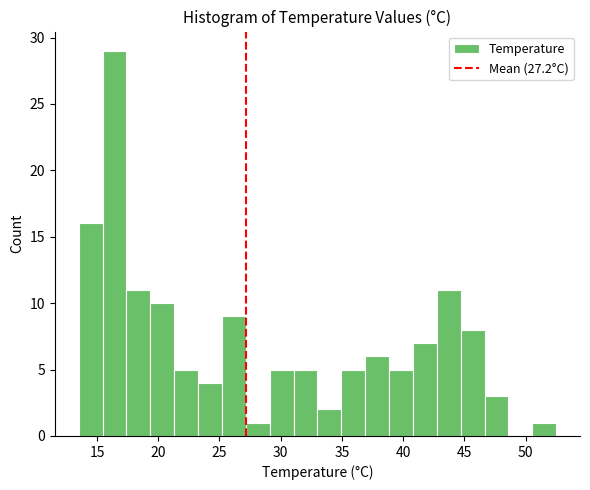

Around what value on the x-axis is the tallest bar? Give the approximate position of its centre, as read against the axis.

16.5